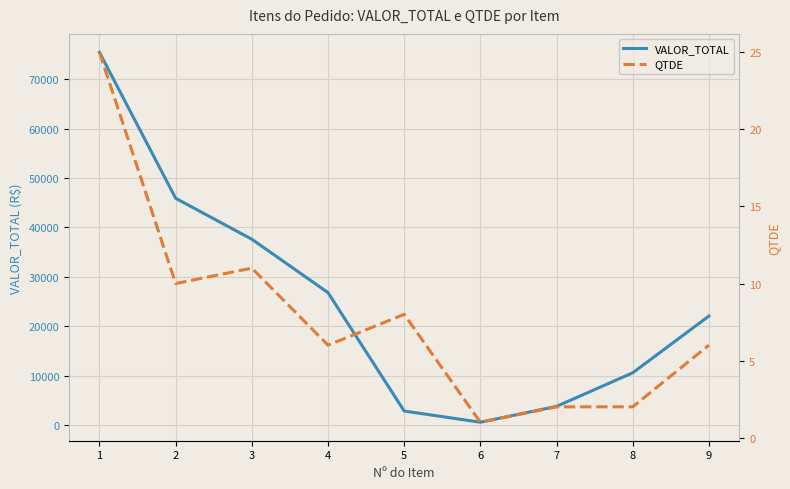

Reading right to left, list all the values displayed in this chart.

VALOR_TOTAL: 9=22075.7	8=10598.0	7=3813.5	6=605.9	5=2872.0	4=26816.1	3=37610.1	2=45891.0	1=75399.9
QTDE: 9=6.0	8=2.0	7=2.0	6=1.0	5=8.0	4=6.0	3=11.0	2=10.0	1=25.0